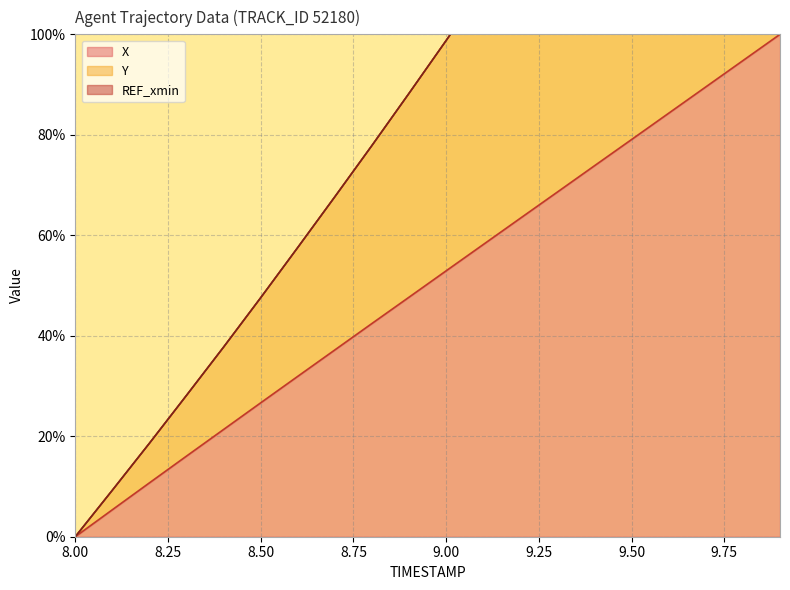

The X series shows 26.7 at 8.50. True or false?

True